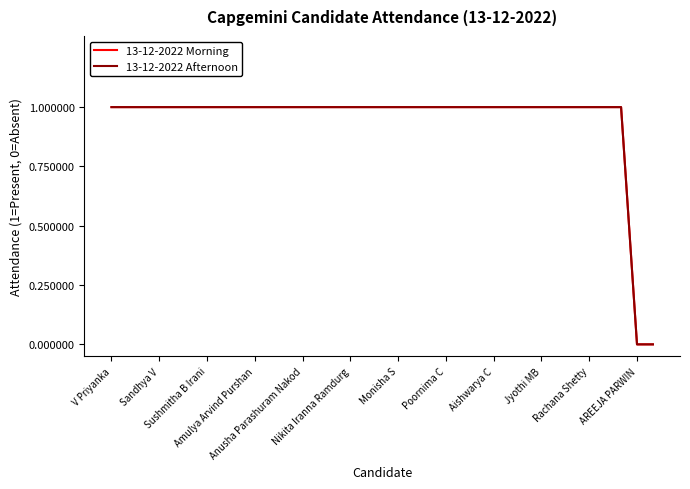

At how many categories does at least one series exceed 0?

33